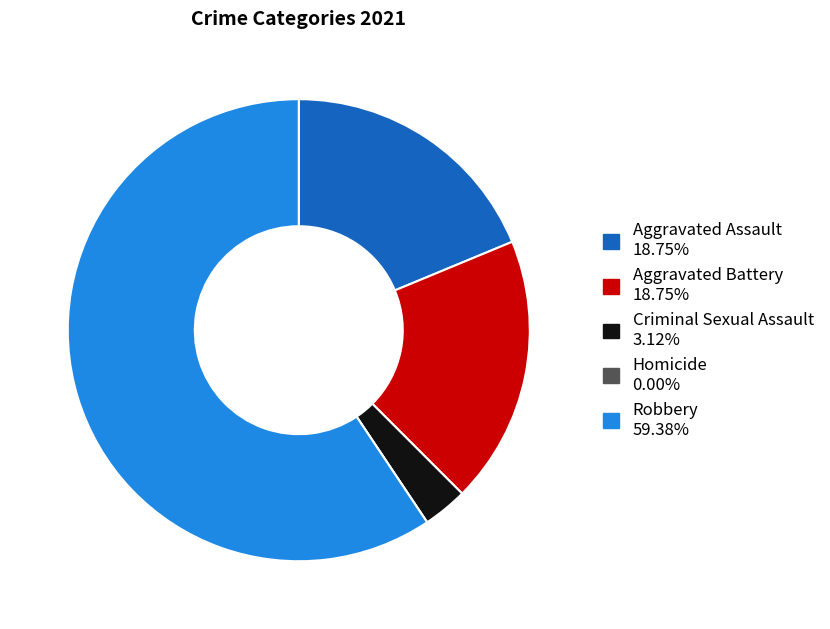

Between Aggravated Assault and Criminal Sexual Assault, which is larger?

Aggravated Assault